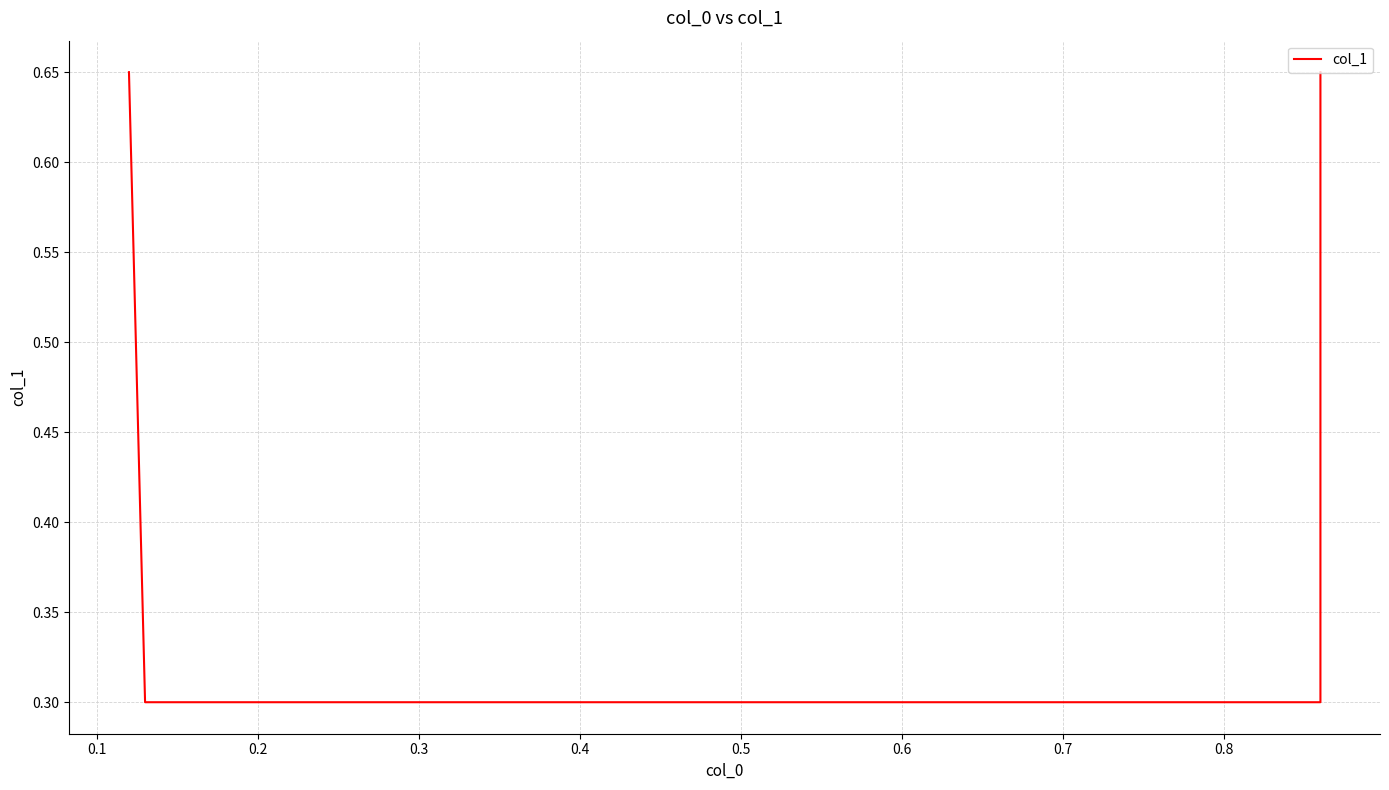

True or false: the data has more than 1 interior local peaks.

False